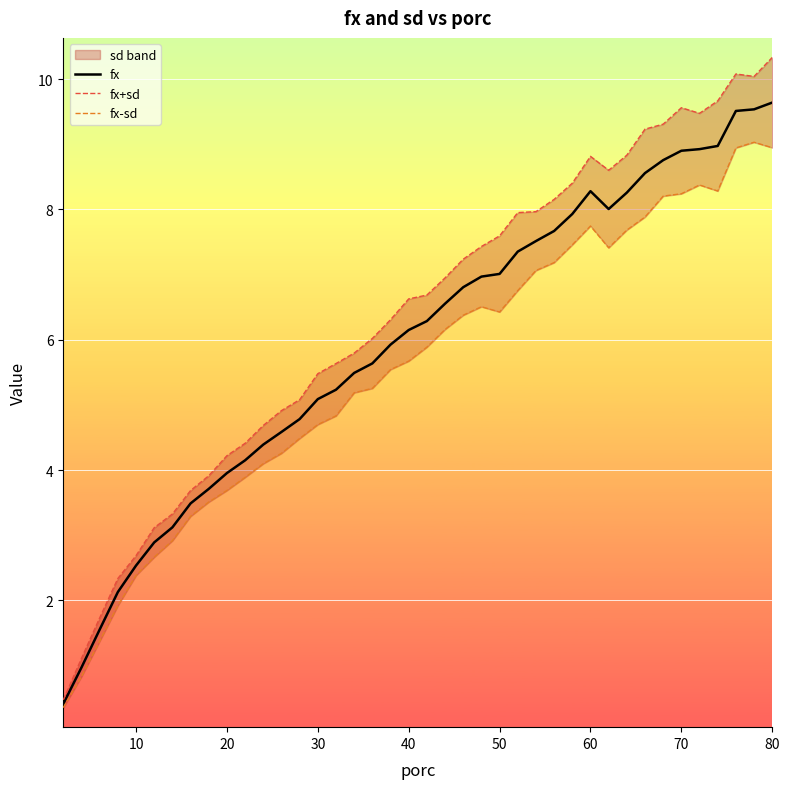

What is the maximum value for fx?

9.6